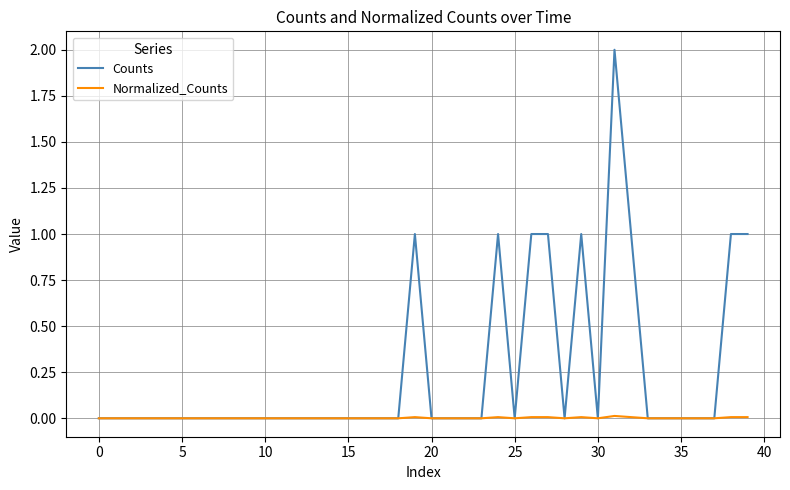

What is the sum of all Normalized_Counts values?

0.1